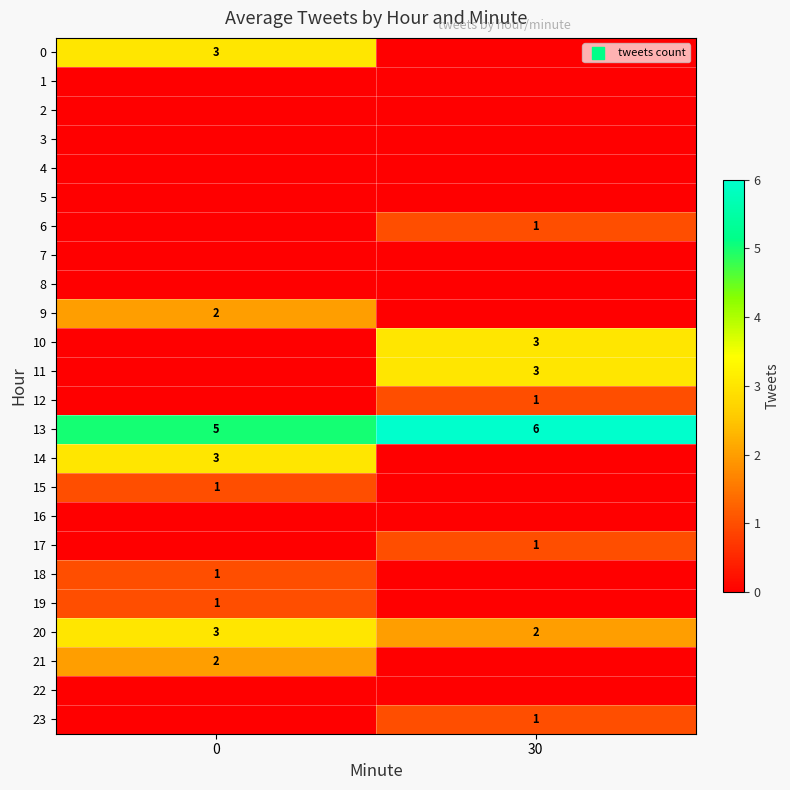

The 9 series shows 2 at 0. True or false?

True